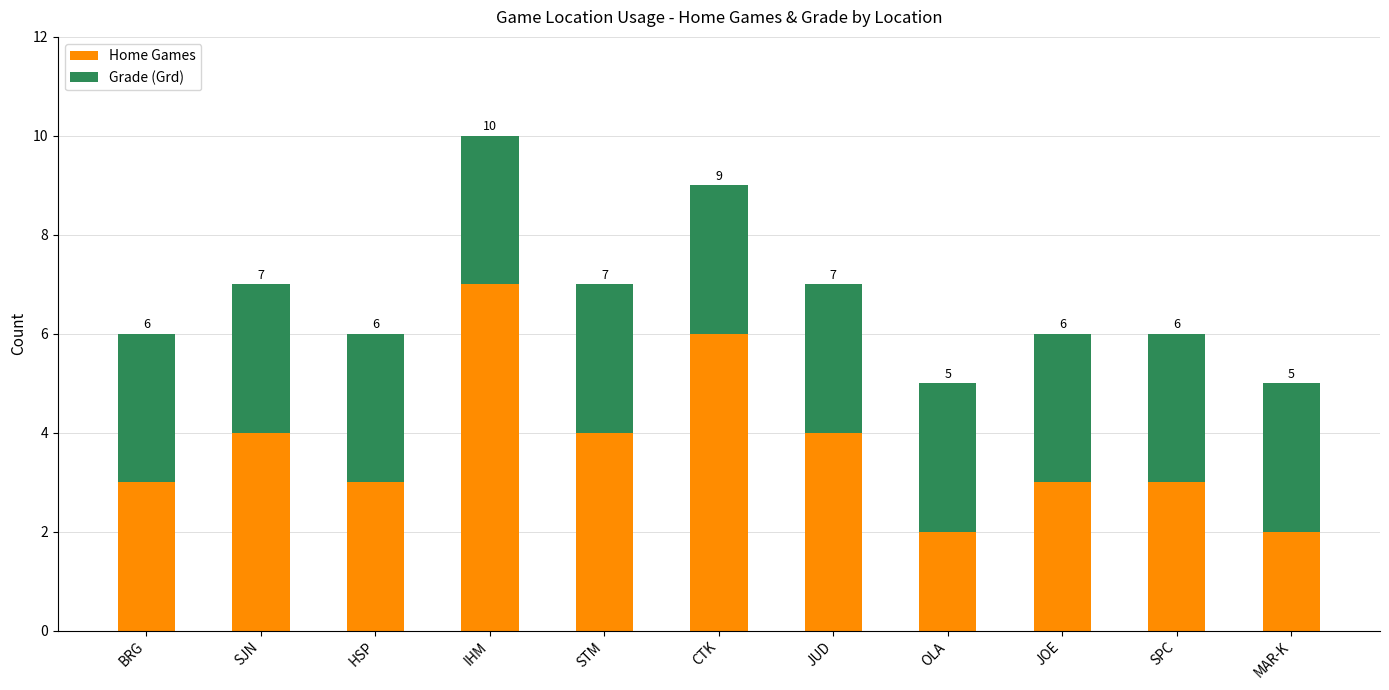

True or false: Home Games has a value of 2 at MAR-K.

True